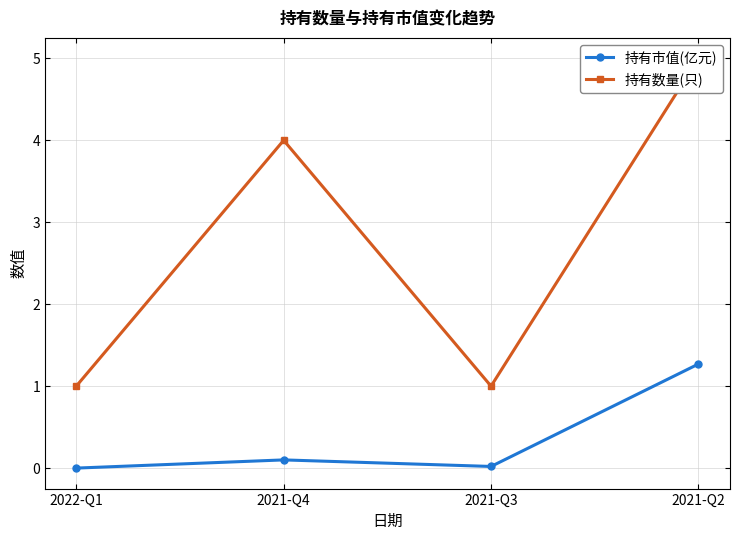

Which category has the lowest value in the 持有市值(亿元) series?

2022-Q1